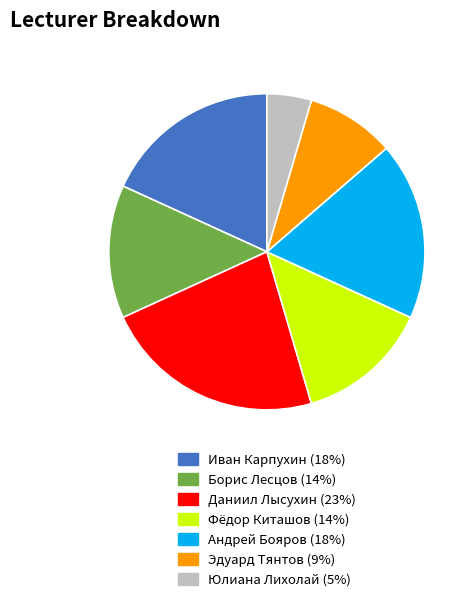

Count the number of slices in the pie.

7